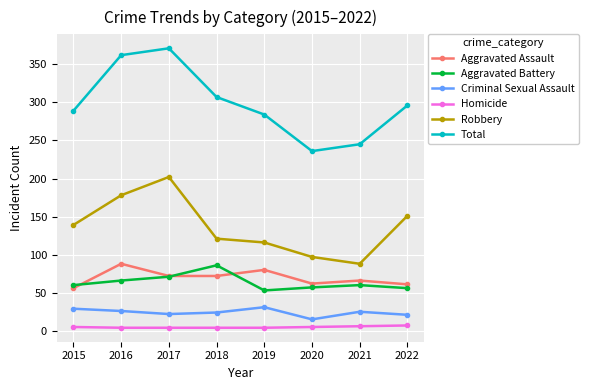

What is the average value of the Criminal Sexual Assault series?

24